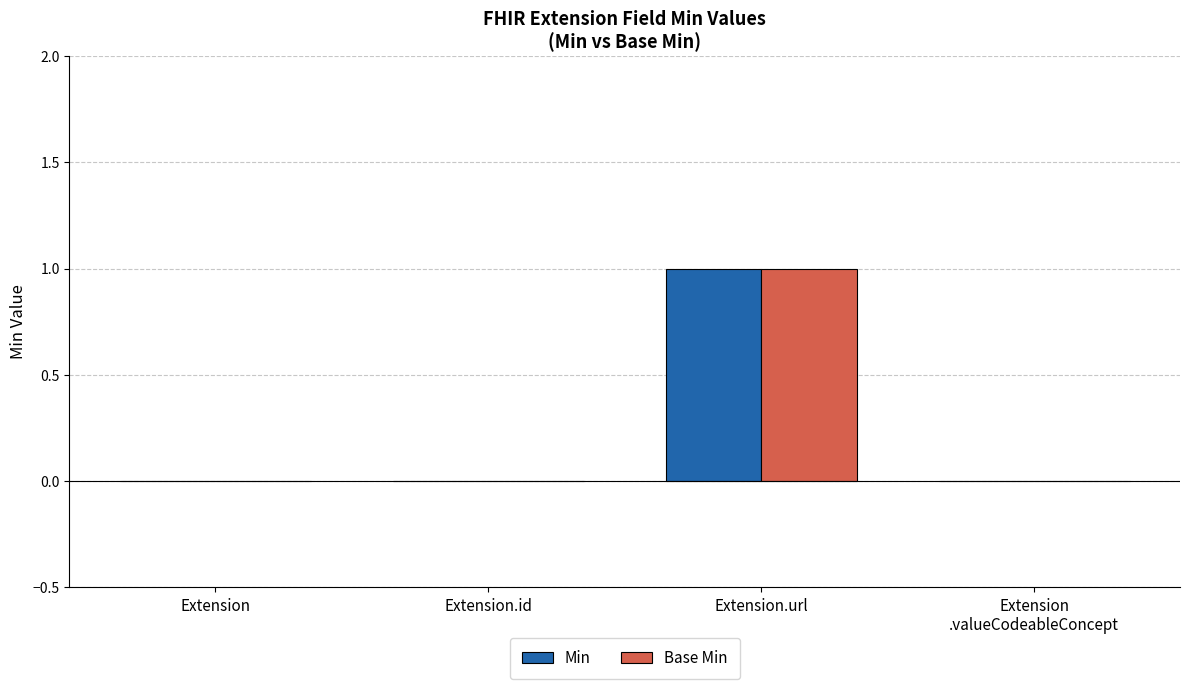

Which label corresponds to the largest value in the chart?

Extension.url